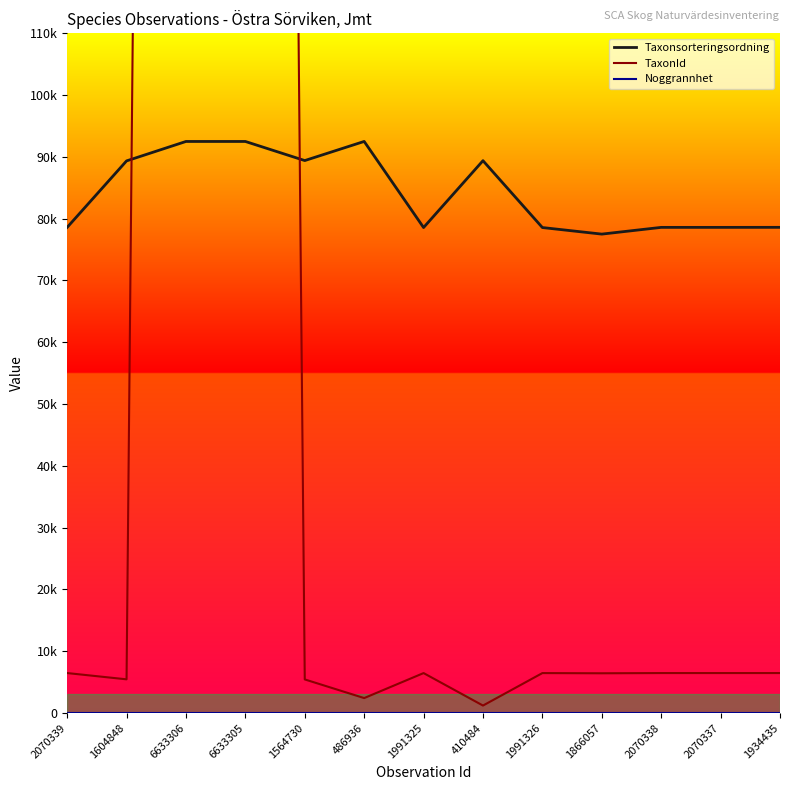

How many data points does each series have?

13